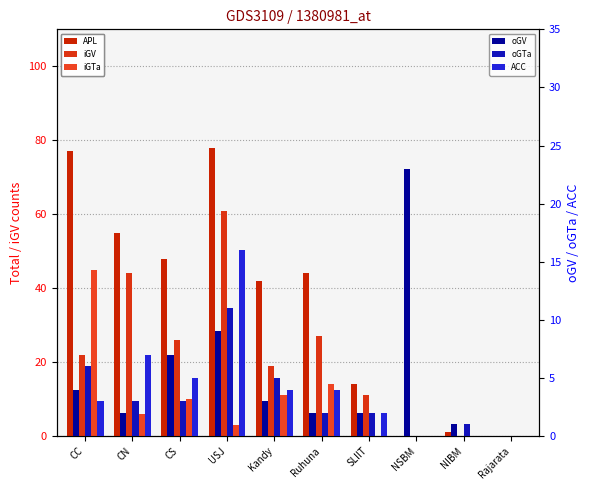

How many groups of bars are there?

10